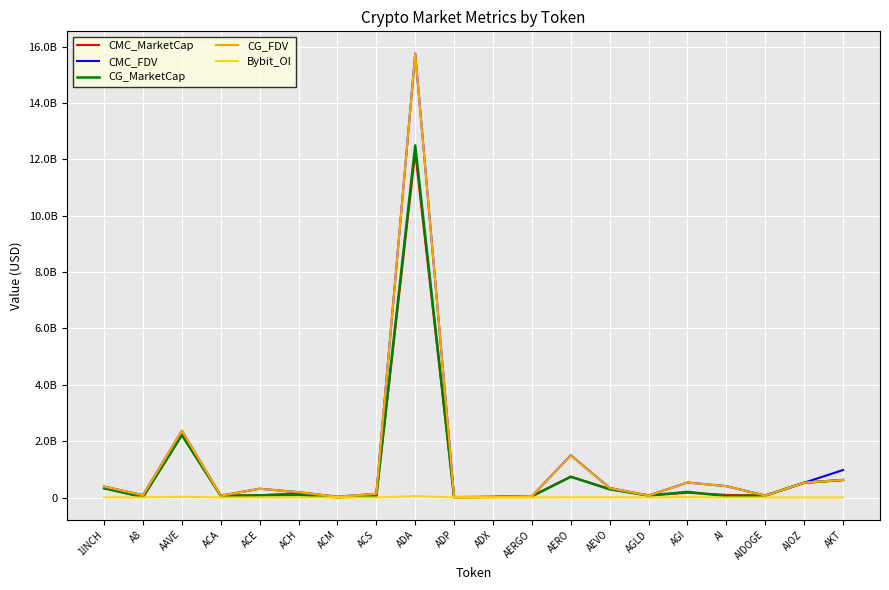

Which category has the lowest value across all series?

ACA